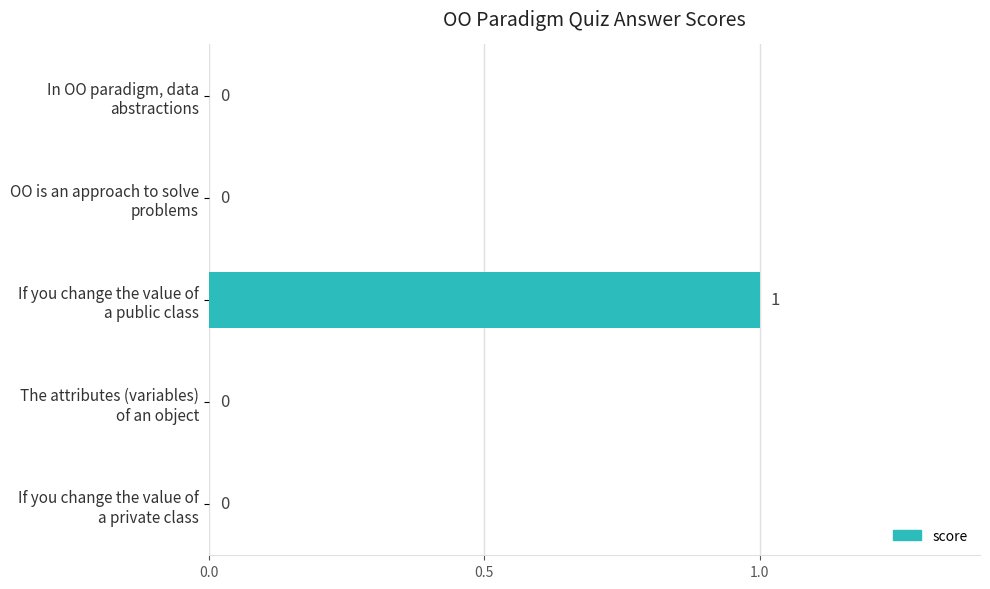

Count the number of categories in the chart.

5